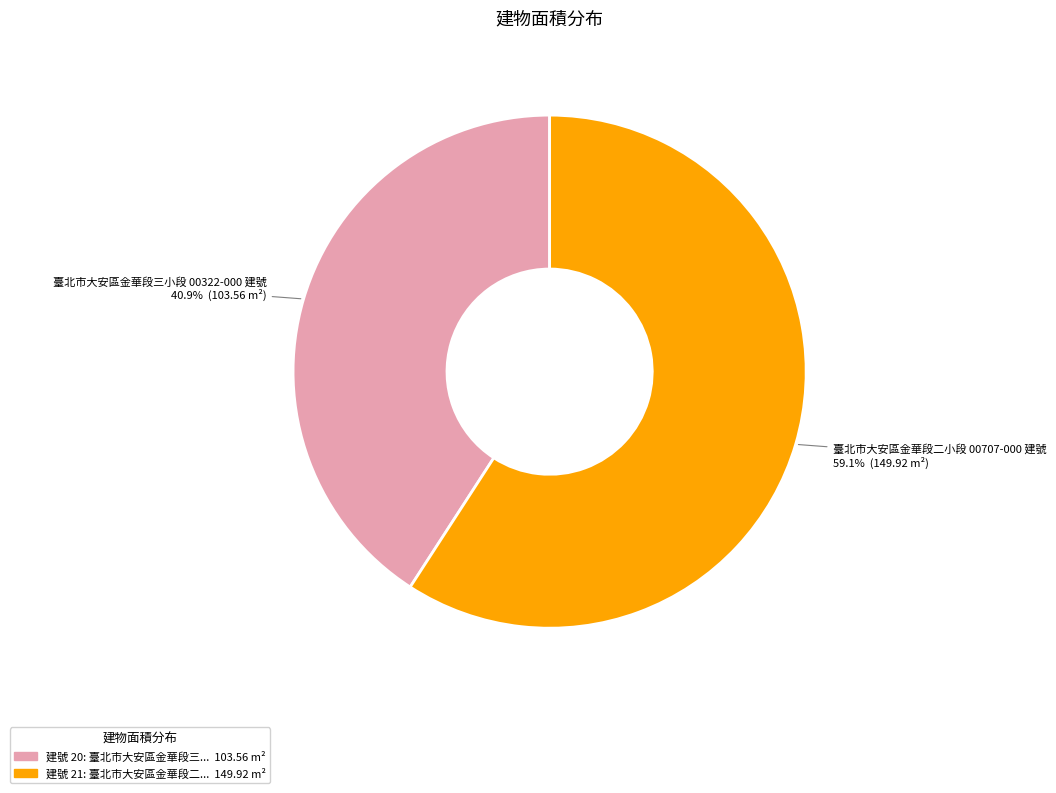

Is there any slice that represents more than half of the pie?

Yes